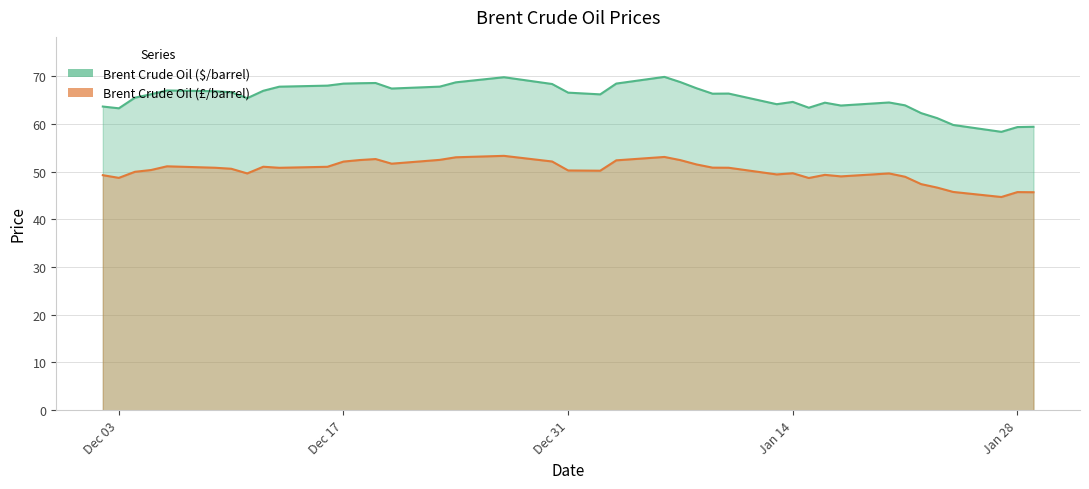

How many interior local peaks does the Brent Crude Oil ($/barrel) series have?

8